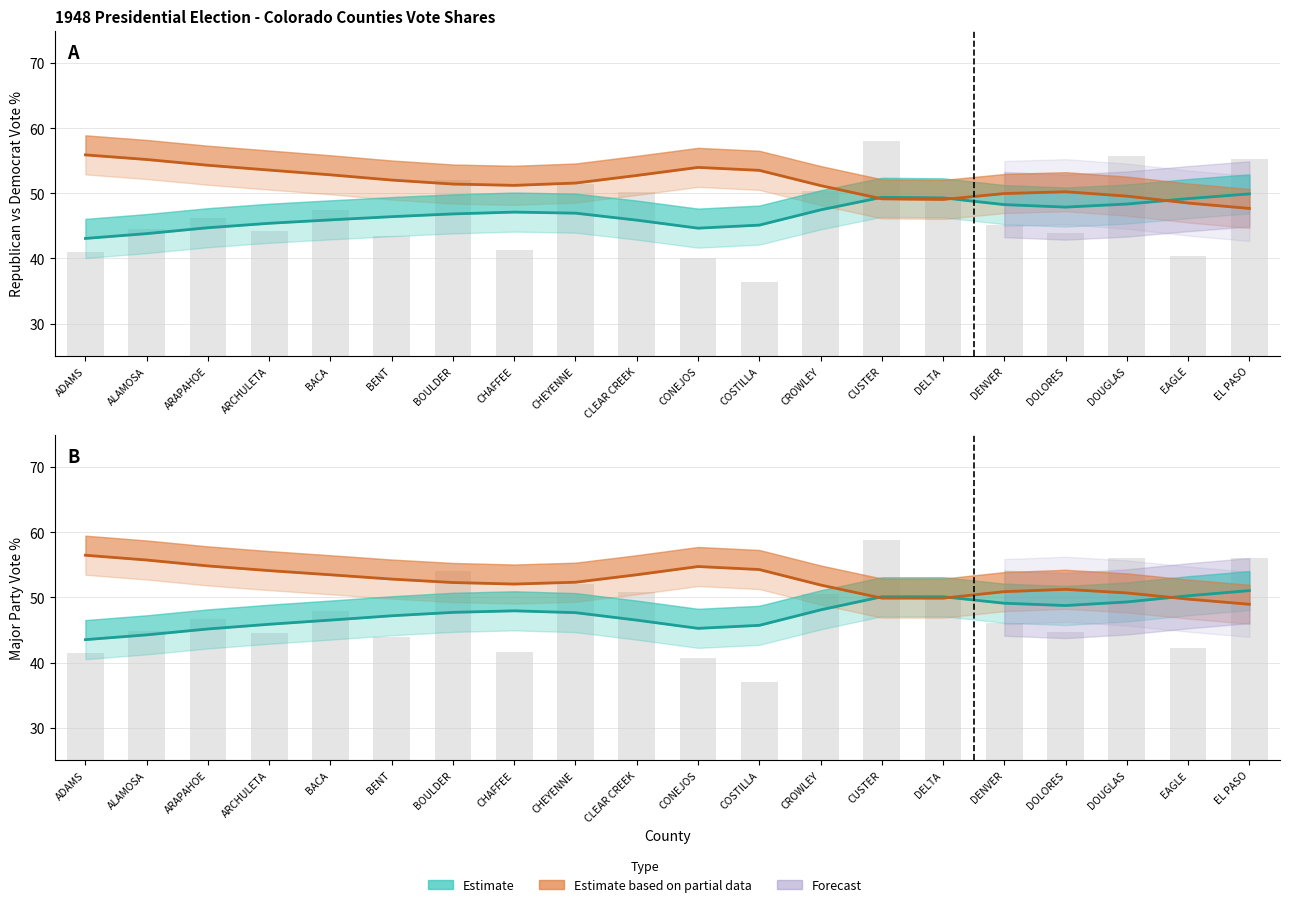

The Democrat Major % (Partial) series shows 51.9 at CROWLEY. True or false?

True